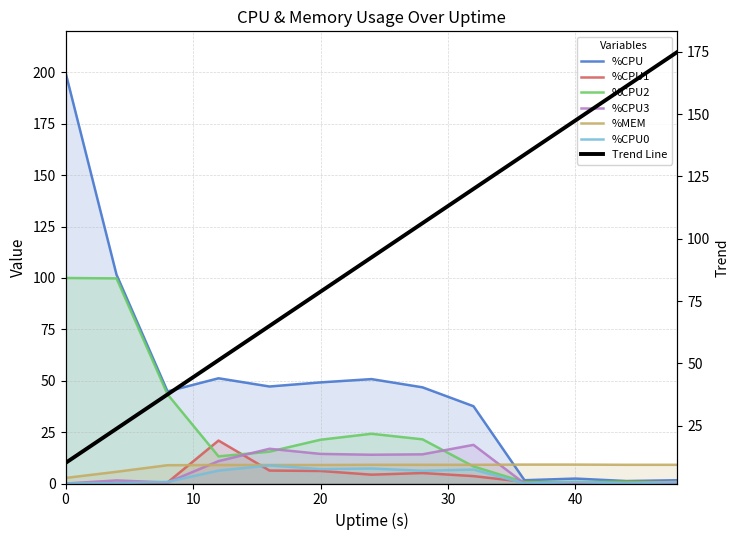

Reading left to right, extract all data points from this chart.

%CPU: 0=200.0	4=101.6	8=44.8	12=51.2	16=47.2	20=49.2	24=50.8	28=46.8	32=37.6	36=1.6	40=2.4	44=1.2	48=1.6
%CPU1: 0=0.0	4=0.2	8=0.5	12=20.9	16=6.3	20=6.1	24=4.3	28=5.1	32=3.6	36=0.8	40=0.3	44=0.8	48=0.8
%CPU2: 0=100.0	4=99.8	8=43.4	12=13.2	16=15.5	20=21.3	24=24.2	28=21.5	32=8.3	36=0.7	40=0.8	44=0.8	48=0.5
%CPU3: 0=0.0	4=1.5	8=0.5	12=10.9	16=16.9	20=14.4	24=14.0	28=14.2	32=18.8	36=0.0	40=0.5	44=0.0	48=0.0
%MEM: 0=2.7	4=5.7	8=8.9	12=9.0	16=9.0	20=9.0	24=9.1	28=9.1	32=9.1	36=9.2	40=9.2	44=9.1	48=9.1
%CPU0: 0=0.0	4=0.2	8=0.8	12=6.3	16=8.8	20=7.0	24=7.3	28=6.2	32=6.8	36=0.0	40=0.8	44=0.0	48=0.8